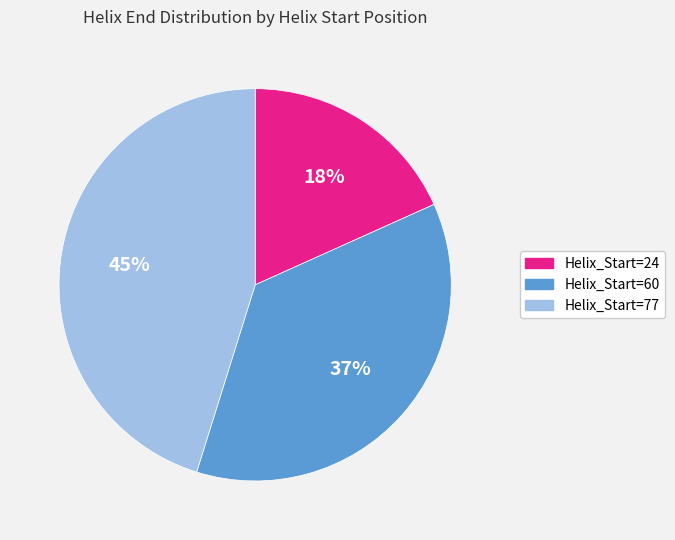

Does any single category account for the majority?

No